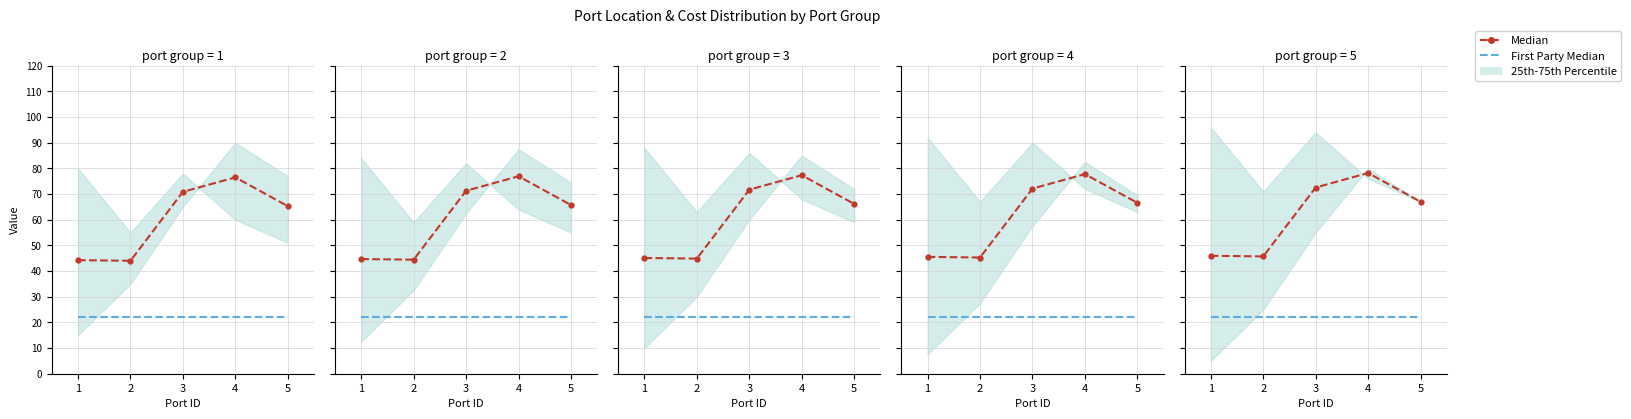

How many values in the Median series are below 67?

2